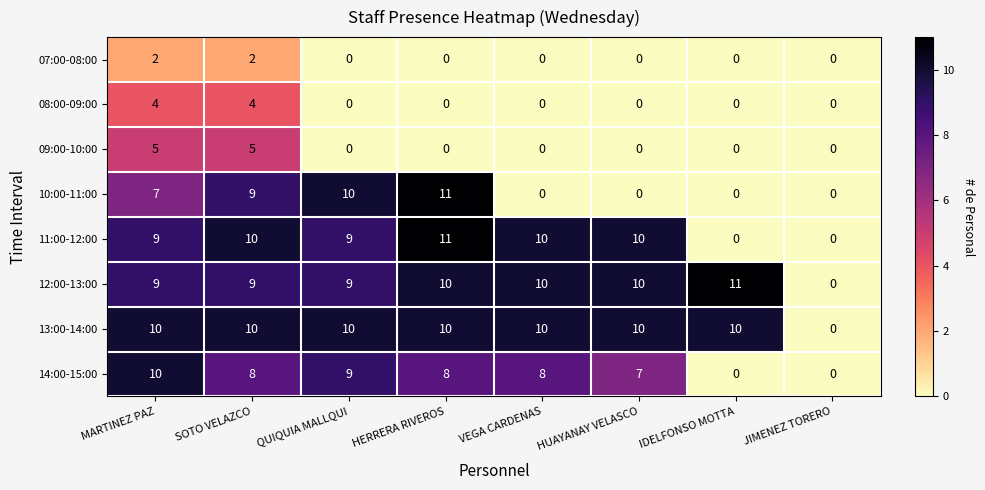

What is the average value of the 10:00-11:00 series?

5